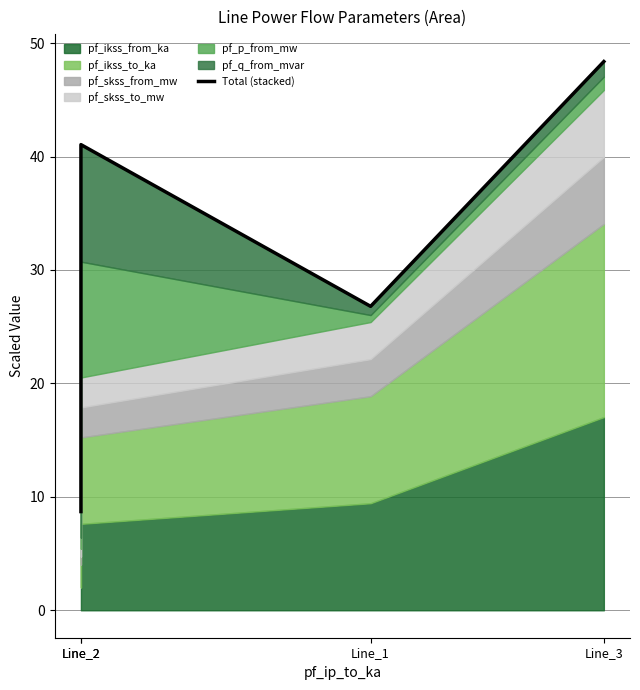

Is it true that the value at Line_1 is 26.8?

True